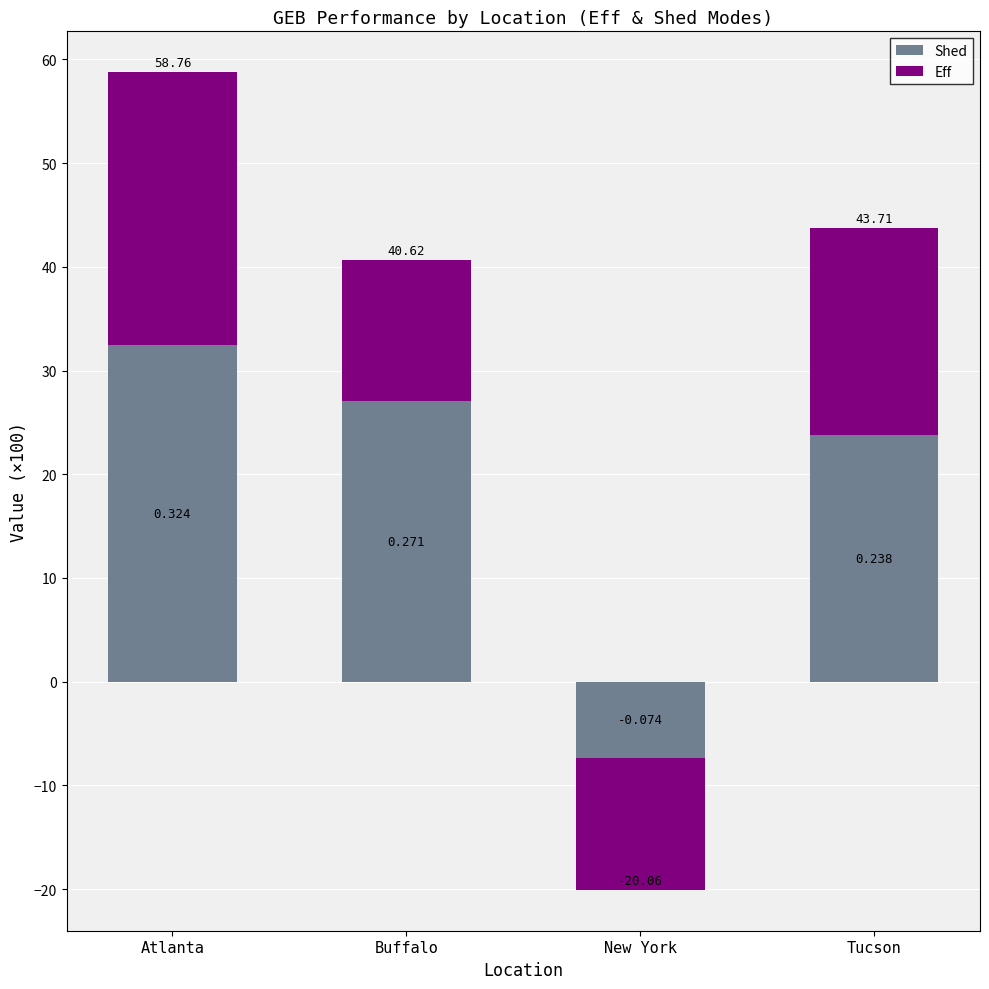

How many values in the Eff series exceed 19?

2